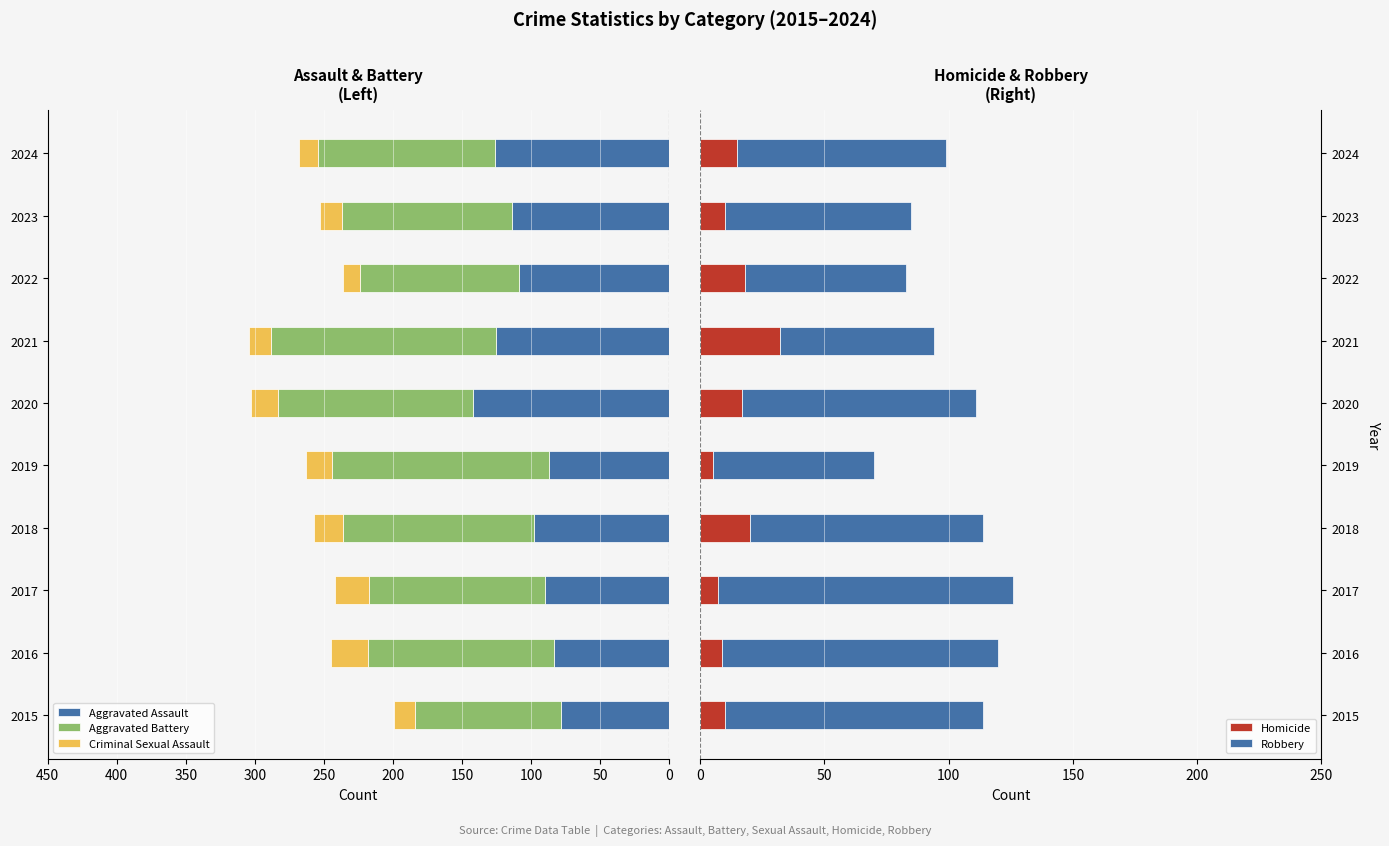

What are all the series names shown in the legend?

Aggravated Assault, Aggravated Battery, Criminal Sexual Assault, Homicide, Robbery